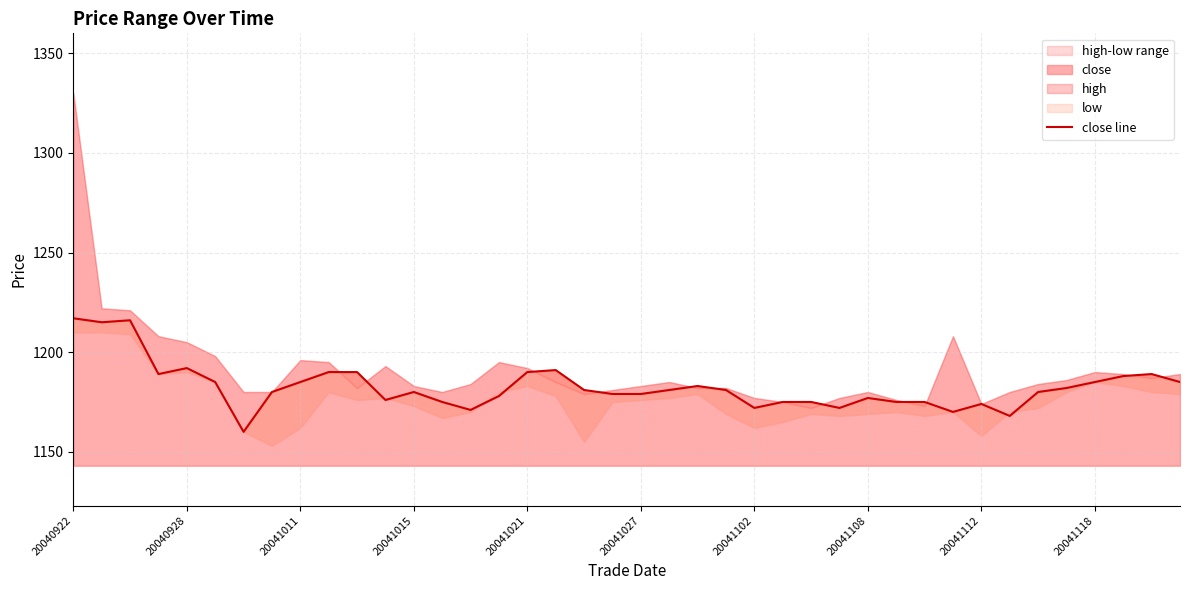

The close series shows 1574 at 20041027. True or false?

False